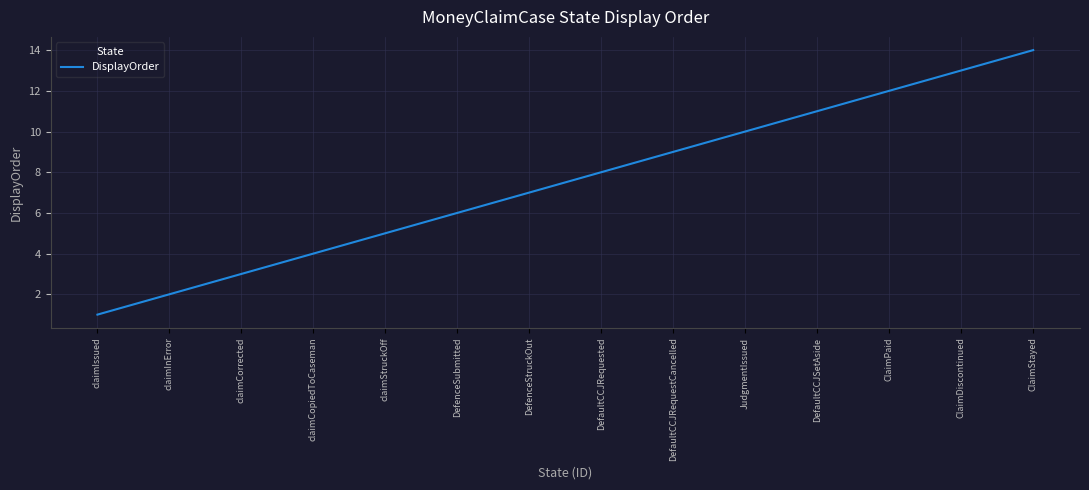

What position from the right is claimInError?

13